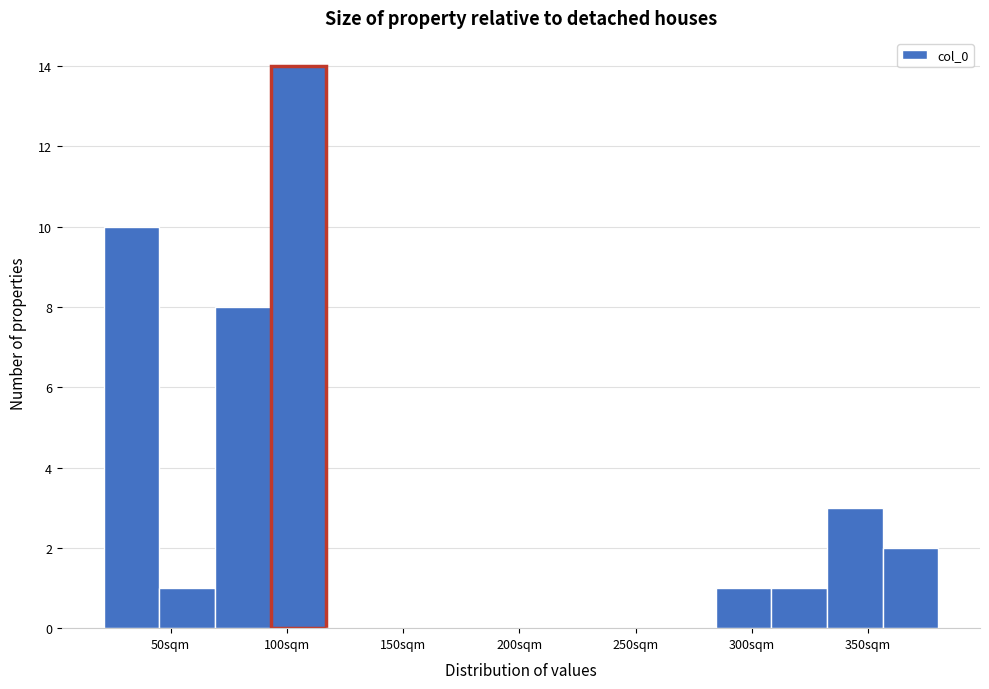

Reading left to right, list every bar in this chart as the range it spans on the x-axis followed by its height. Neither the bar edges nor the heights are printed on the chart, so give them approximately, as read against the axes.

20 to 45: 10
45 to 70: 1
70 to 95: 8
95 to 115: 14
115 to 140: 0
140 to 165: 0
165 to 190: 0
190 to 215: 0
215 to 235: 0
235 to 260: 0
260 to 285: 0
285 to 310: 1
310 to 330: 1
330 to 355: 3
355 to 380: 2